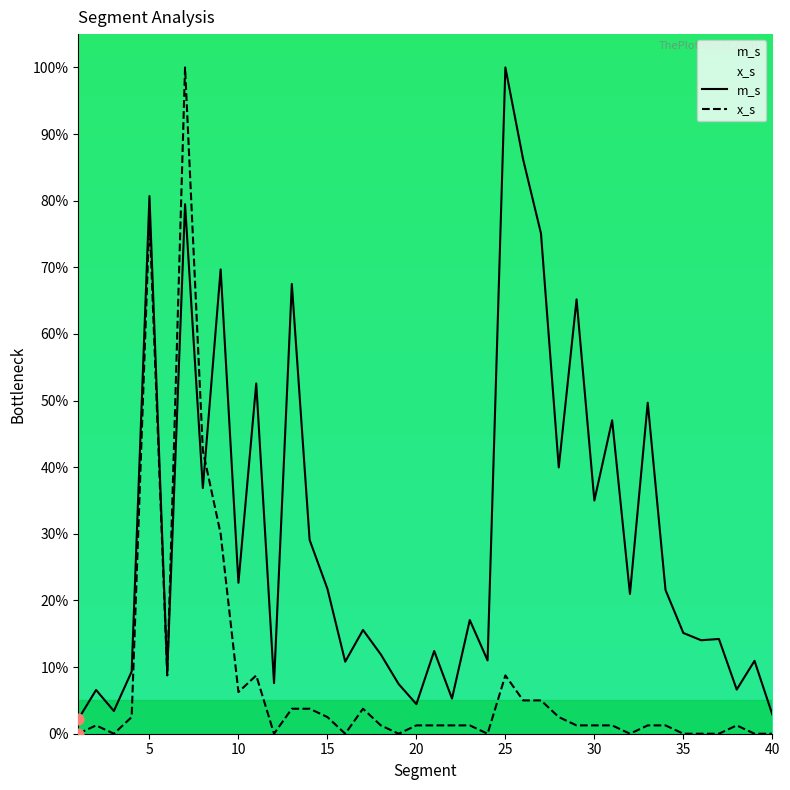

At how many categories does at least one series exceed 5?

36